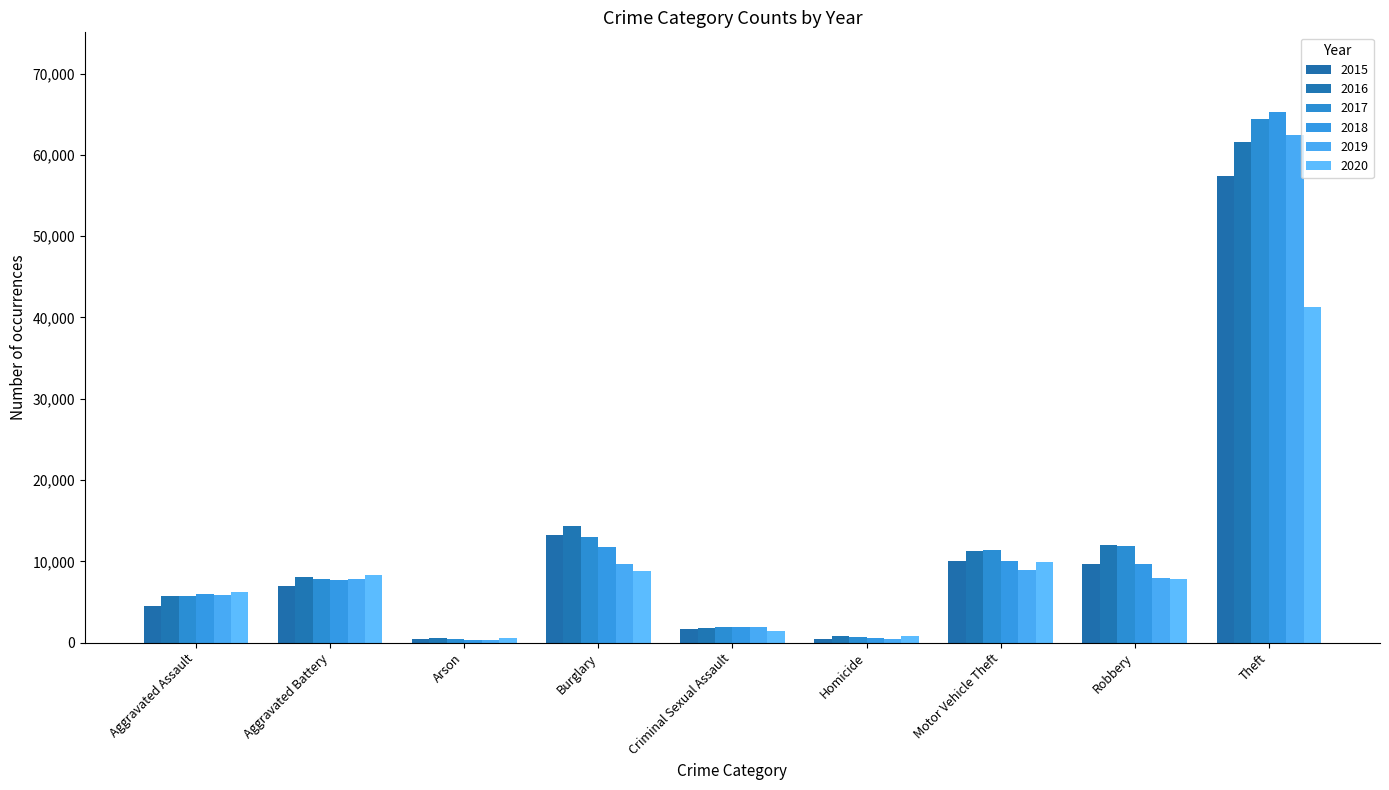

The value of 2020 at Burglary is 3812. True or false?

False